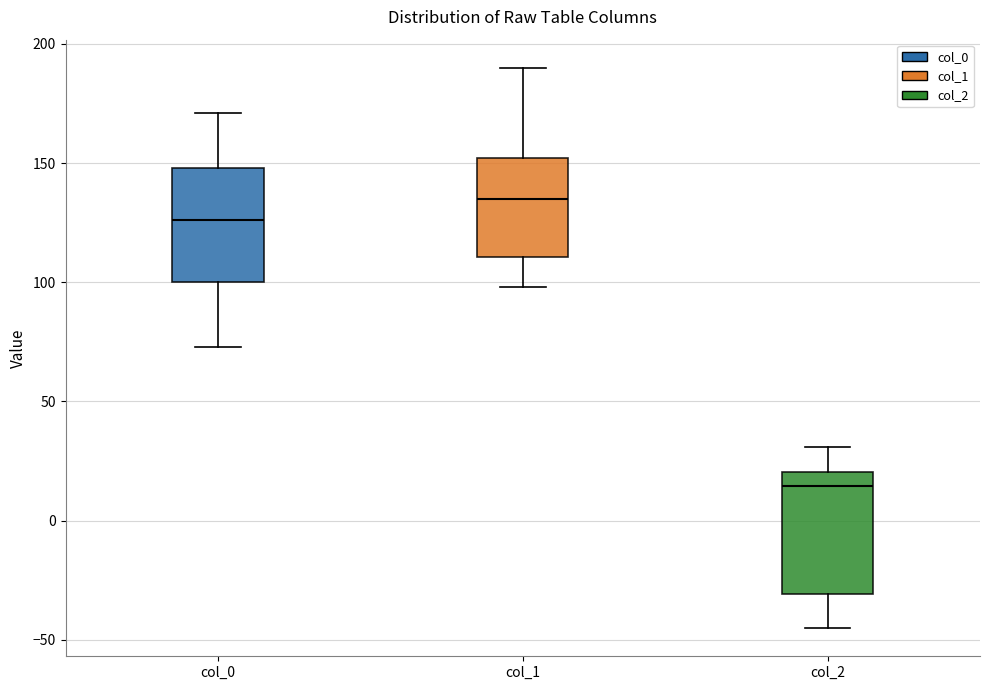

Reading left to right, read every box against the y-axis: the position of its median line, the range the box covers, and the ends of its whiskers. The values are not printed on the chart, so give them approximately, as read against the axis.

col_0: median 125, box 100 to 150, whiskers 75 to 170
col_1: median 135, box 110 to 150, whiskers 100 to 190
col_2: median 15, box -30 to 20, whiskers -45 to 30